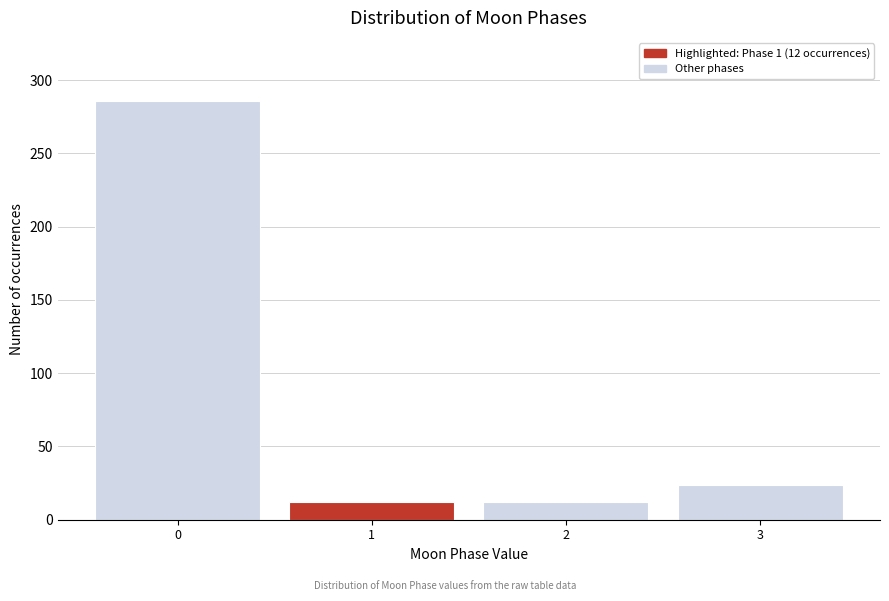

Reading left to right, what are all the values shown in this chart?

0=286	1=12	2=12	3=24